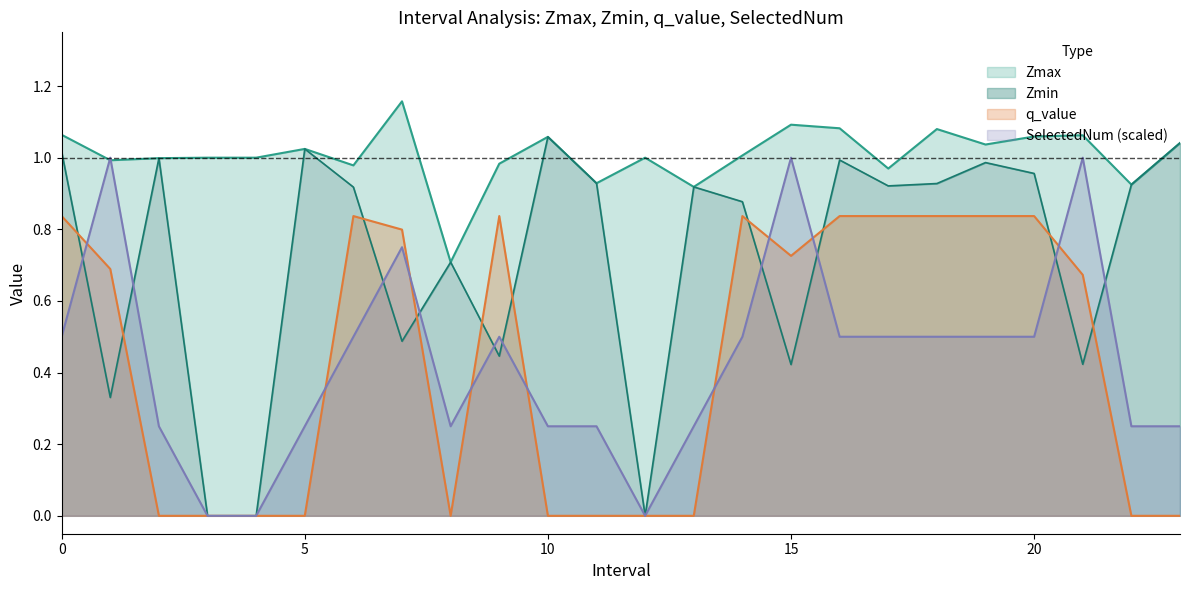

What is the difference between the maximum and minimum values in the Zmax series?

0.4